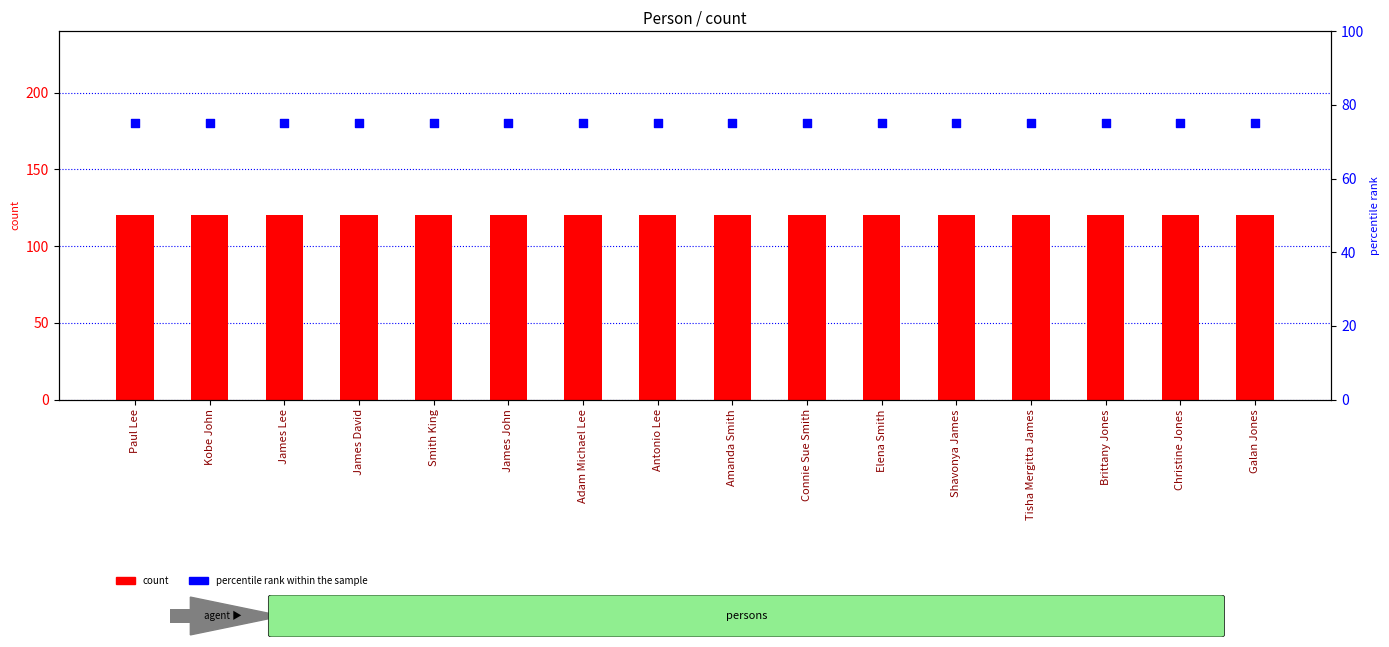

At how many categories does at least one series exceed 101?

16